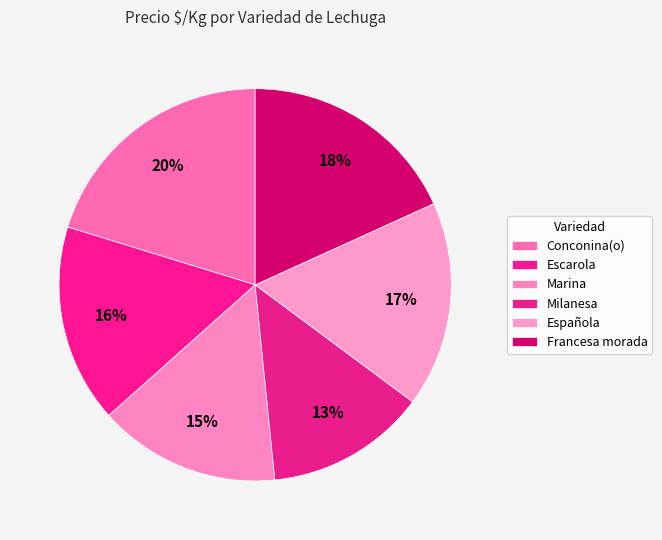

Is it true that Milanesa is 13% of the pie?

True